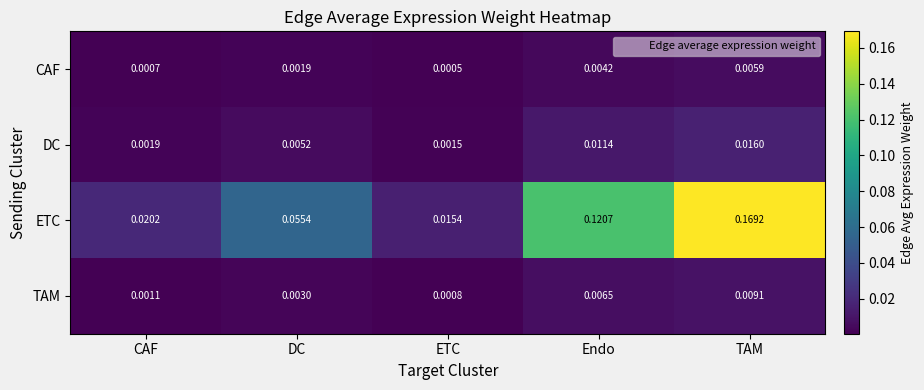

List the labels in order of DC value, largest first.

TAM, Endo, DC, CAF, ETC